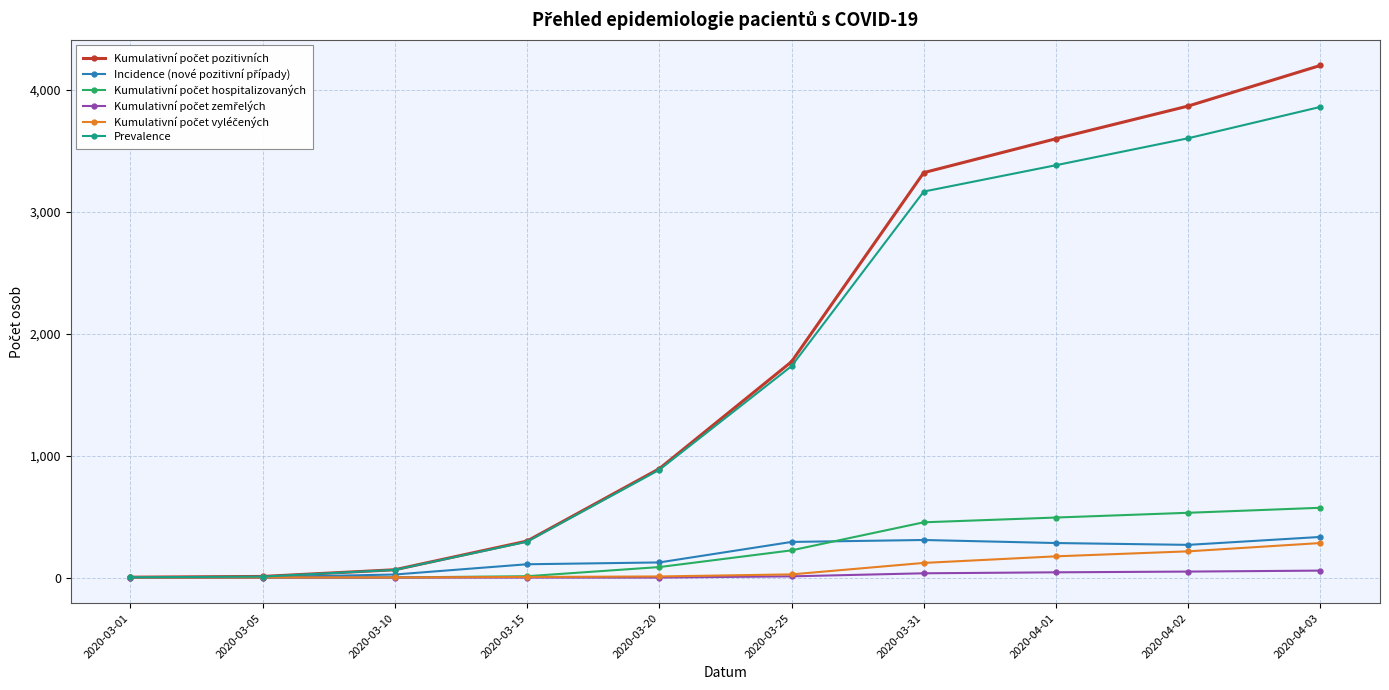

How many lines are shown in the chart?

6